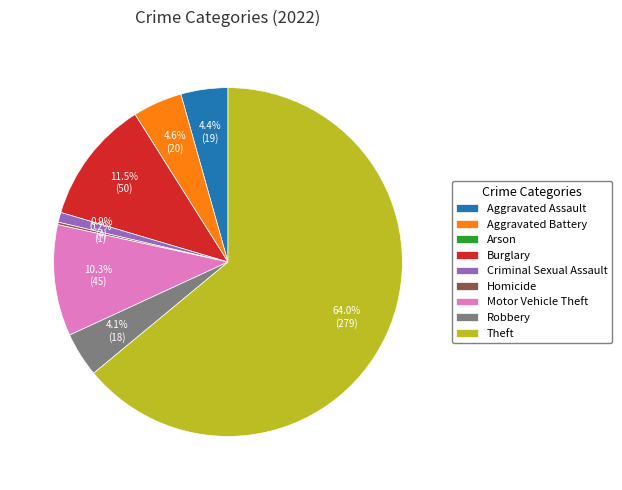

The Aggravated Battery slice represents 5% of the pie. True or false?

True